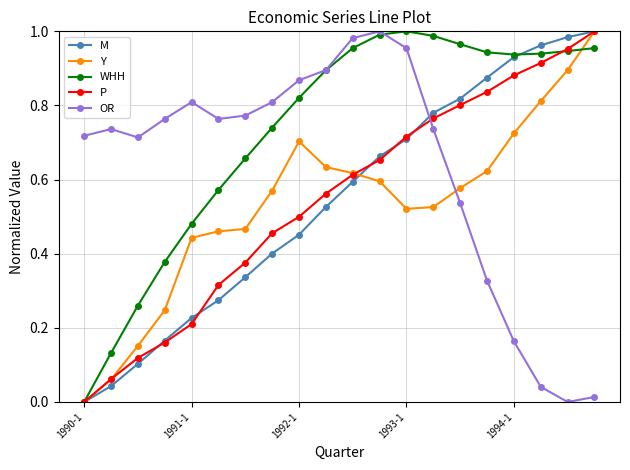

How many times do OR and Y cross each other?

1